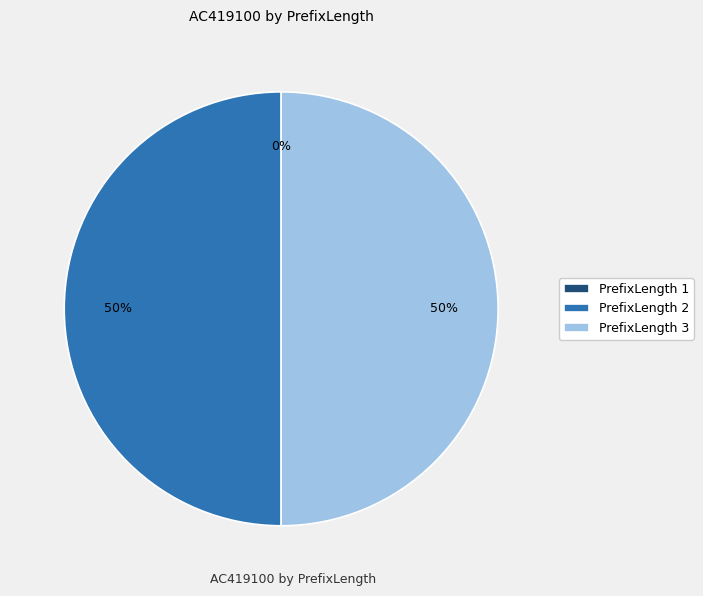

To the nearest percent, what portion does 2 represent?

50%